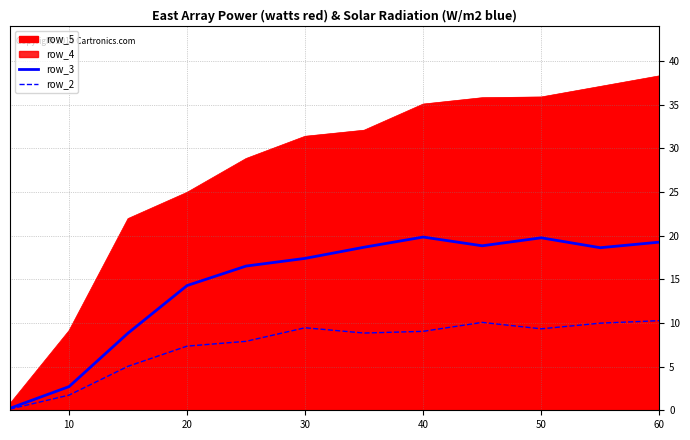

The row_2 series shows 15.5 at 40. True or false?

False